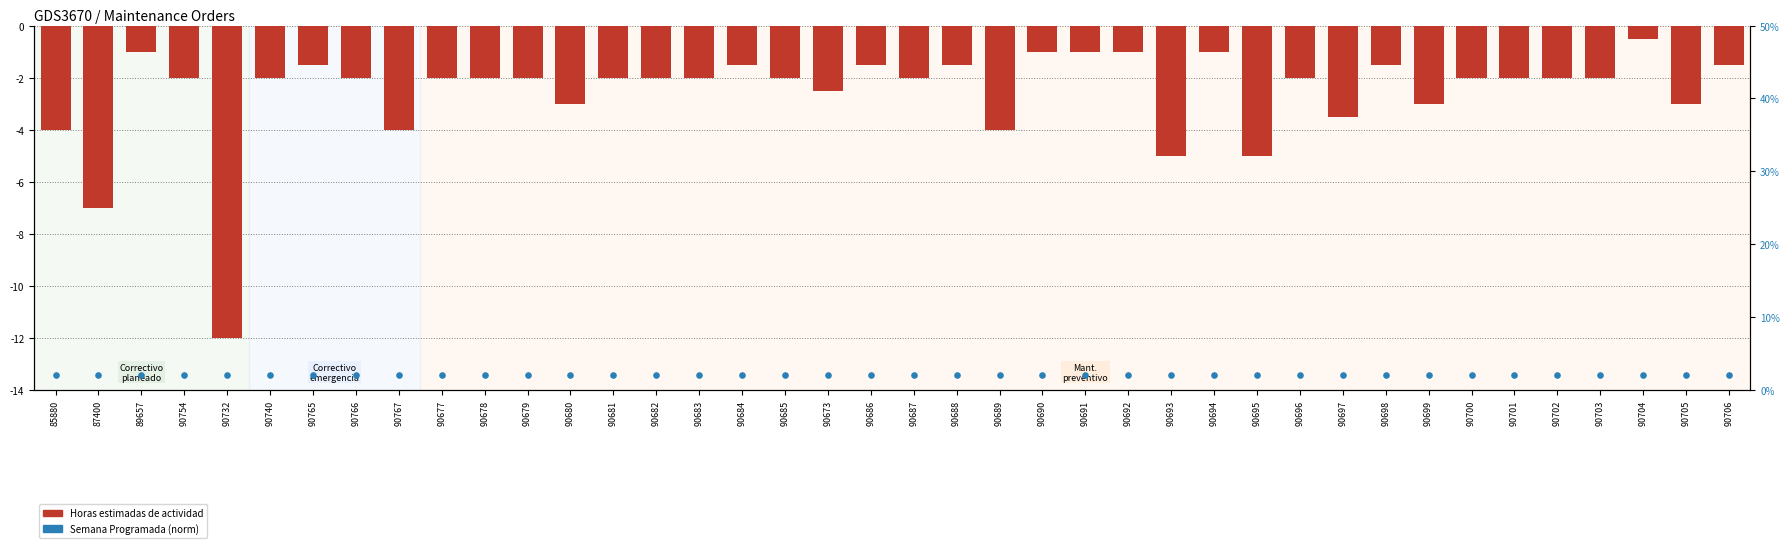

What is the total value across all series at 87400?

-5.0